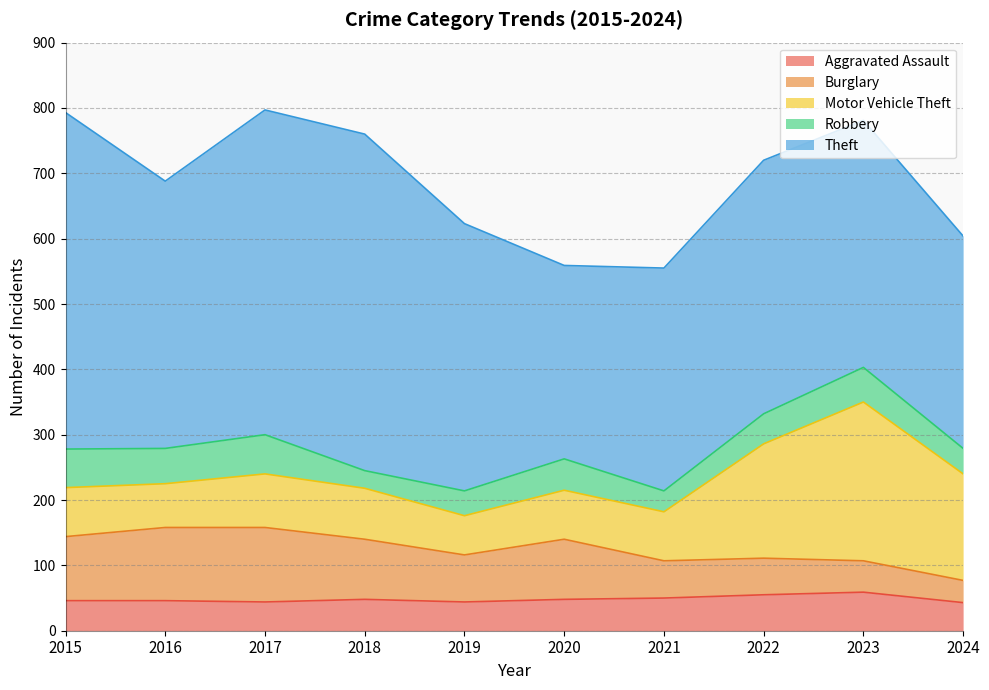

What are all the series names shown in the legend?

Aggravated Assault, Burglary, Motor Vehicle Theft, Robbery, Theft